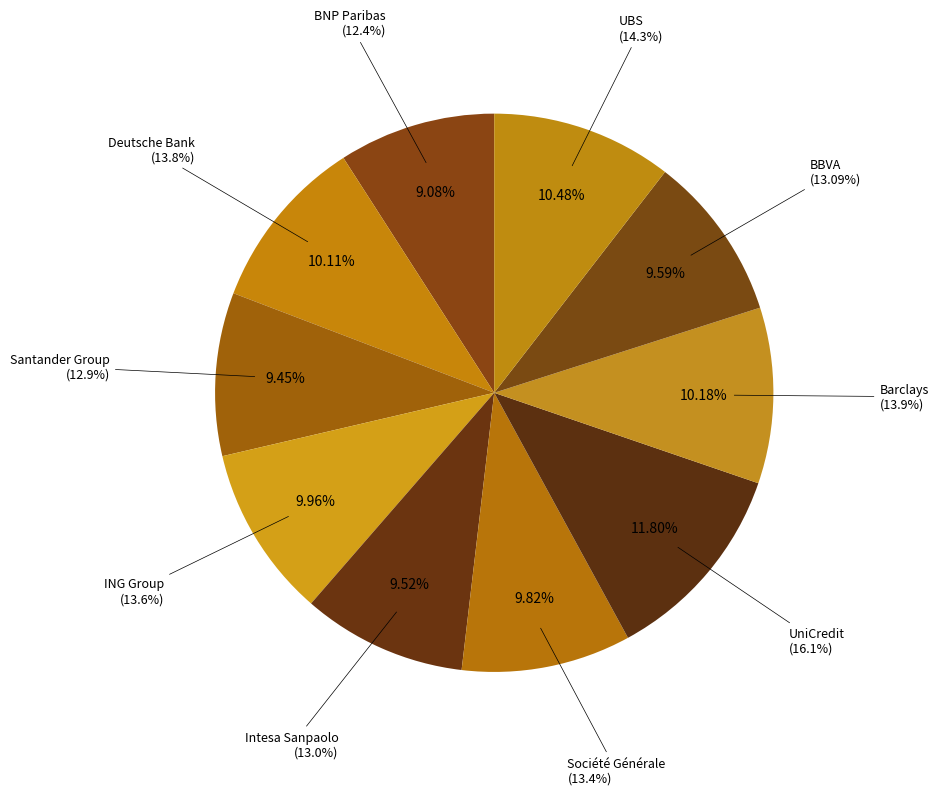

True or false: BBVA accounts for 10% of the total.

True